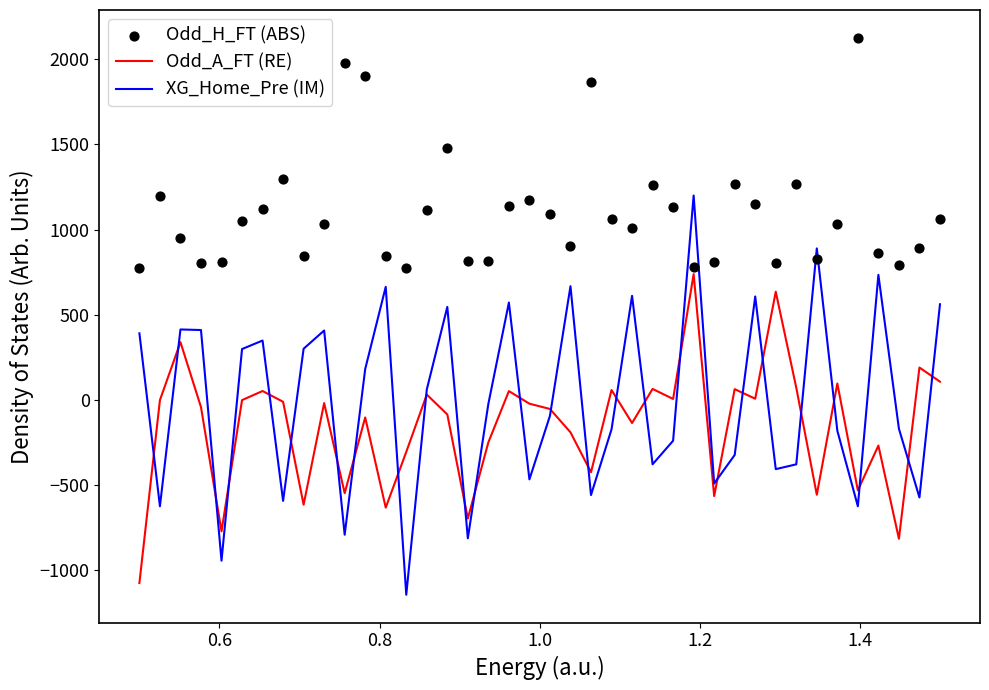

What is the lowest value of the Odd_A_FT (RE) series?

-1074.5